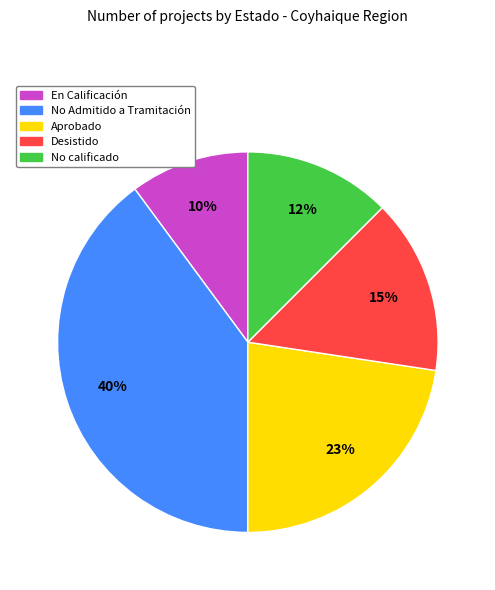

Is there a majority slice in this chart?

No